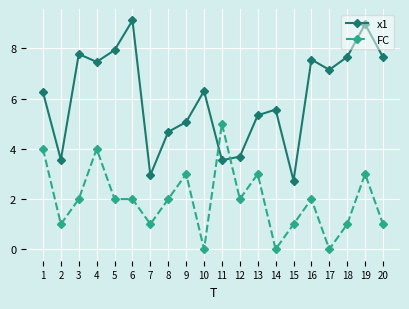

At which category is the sum across all series the highest?

19